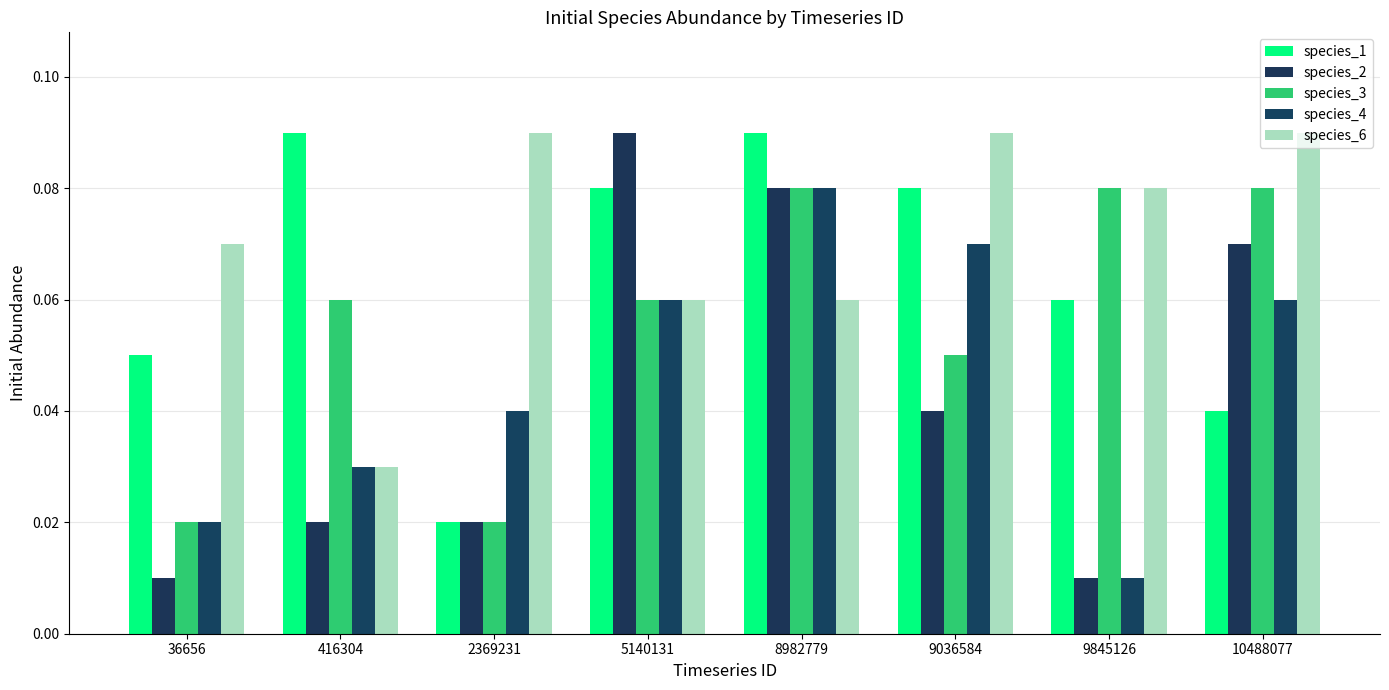

Does the chart contain stacked bars?

No